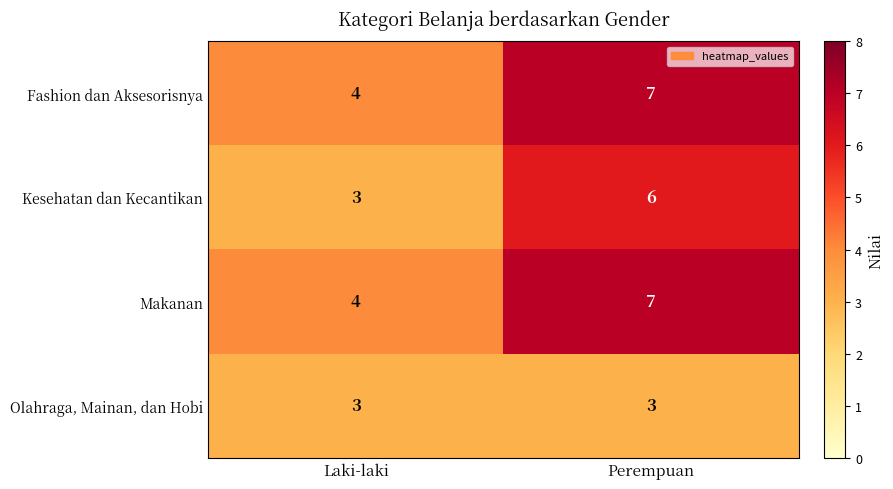

What is the spread (max minus min) of values at Perempuan?

4